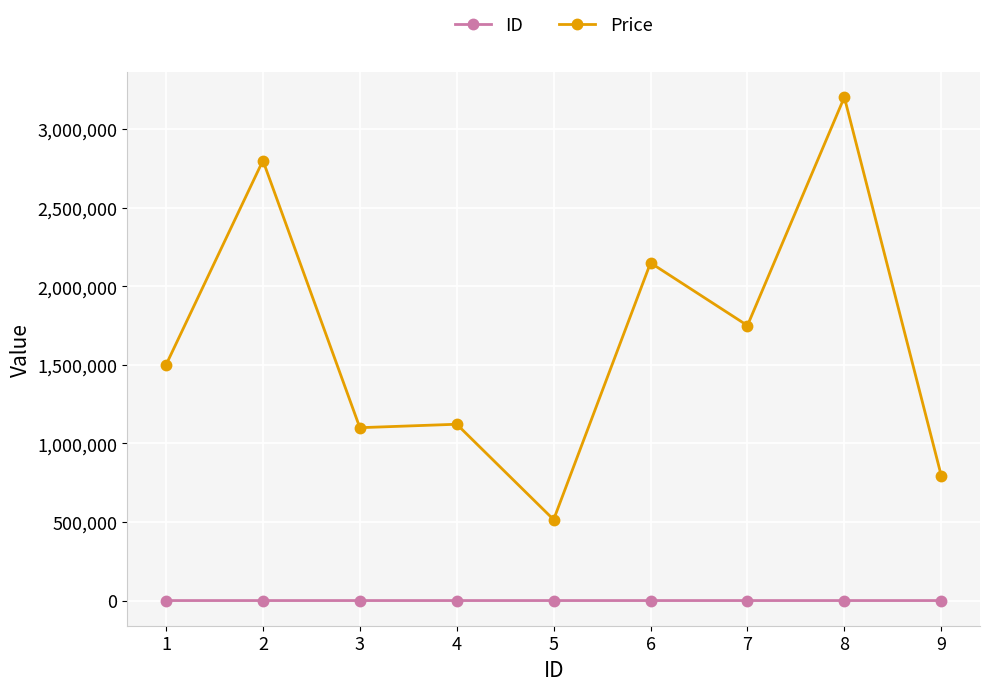

Which series has the largest total across all categories?

Price